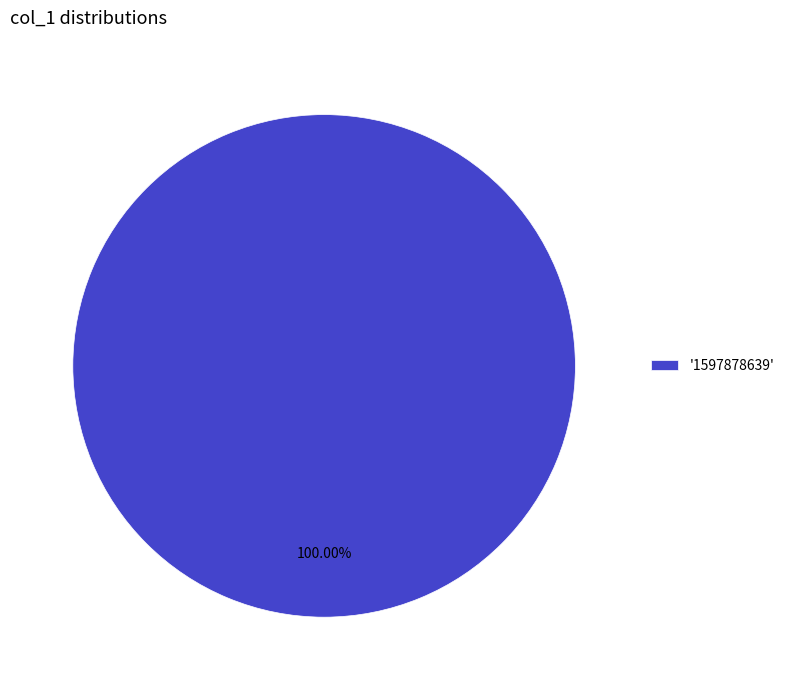

Which slice represents more than half of the pie?

'1597878639'